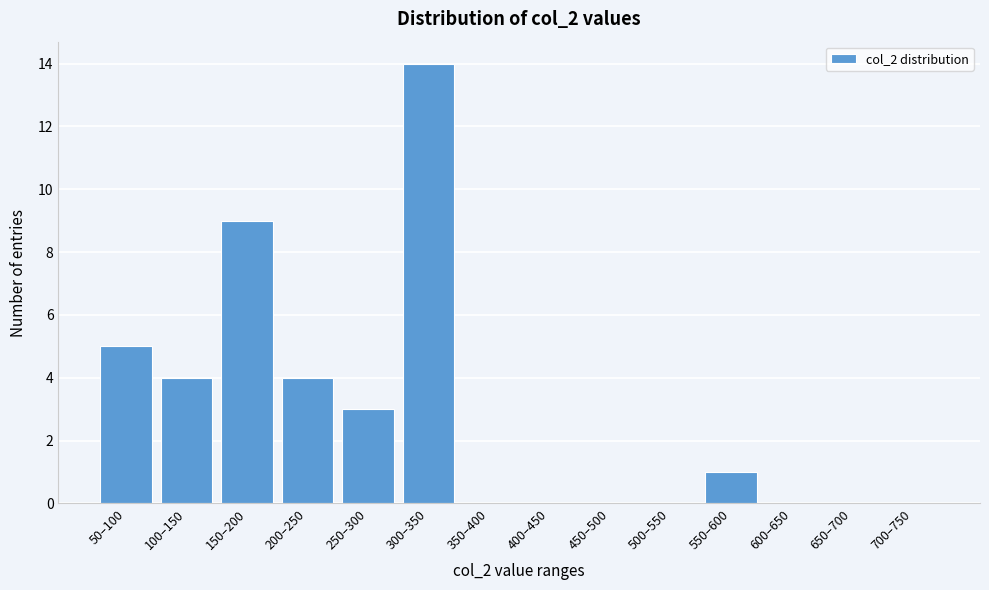

Reading left to right, list all the values displayed in this chart.

50–100=5	100–150=4	150–200=9	200–250=4	250–300=3	300–350=14	350–400=0	400–450=0	450–500=0	500–550=0	550–600=1	600–650=0	650–700=0	700–750=0